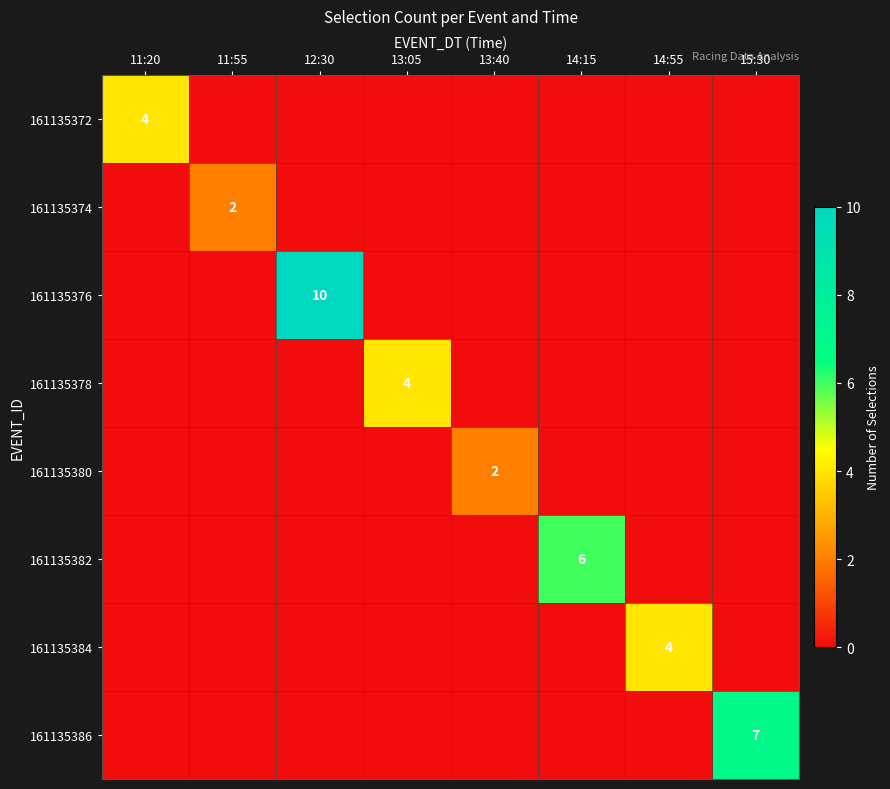

What is the difference between the maximum and minimum values in the 161135382 series?

6